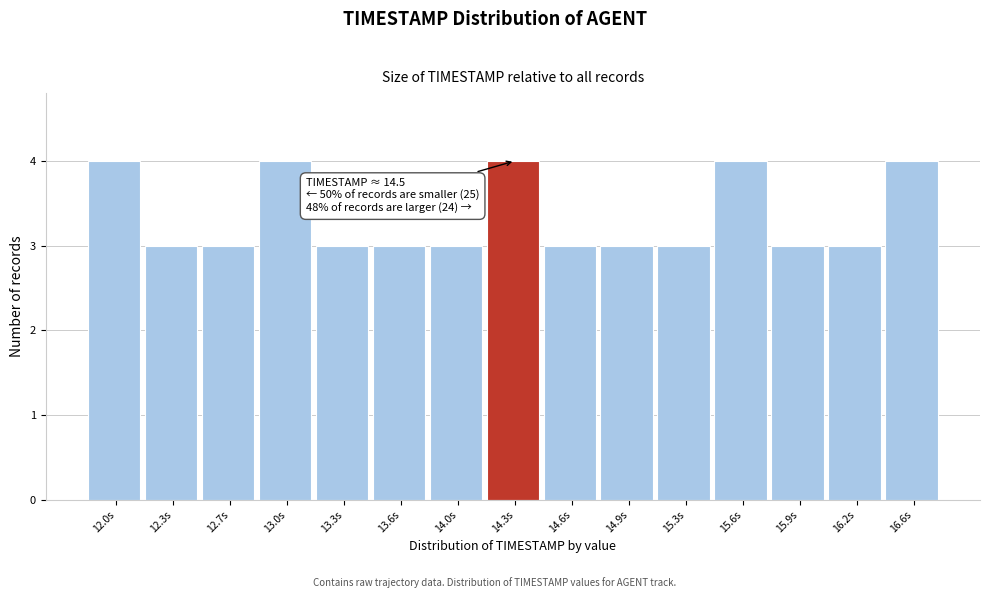

Reading left to right, transcribe all the data shown in this chart.

12.0s=4	12.3s=3	12.7s=3	13.0s=4	13.3s=3	13.6s=3	14.0s=3	14.3s=4	14.6s=3	14.9s=3	15.3s=3	15.6s=4	15.9s=3	16.2s=3	16.6s=4